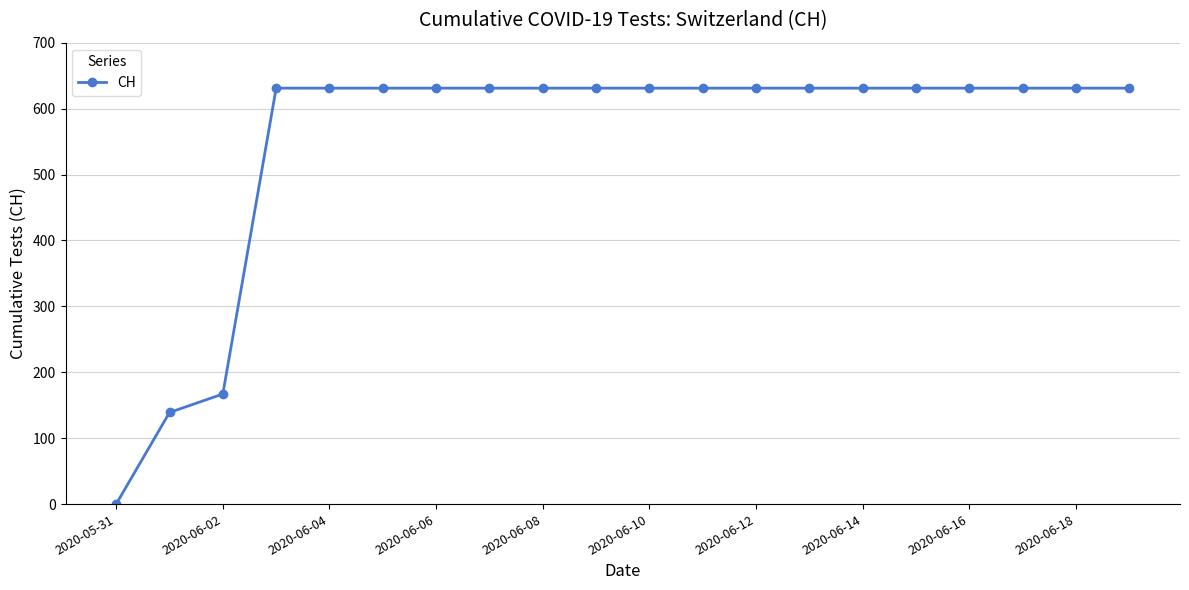

What is the sum of all values?

11033